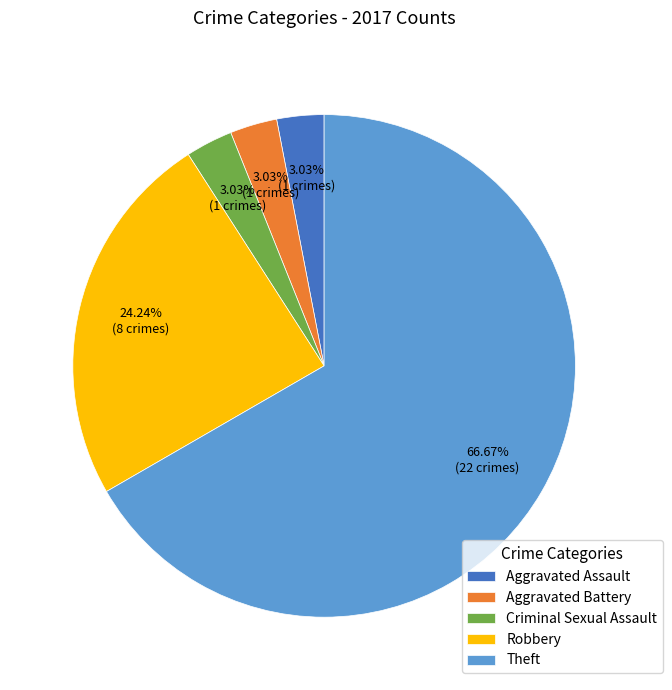

Is Robbery the majority of the pie?

No